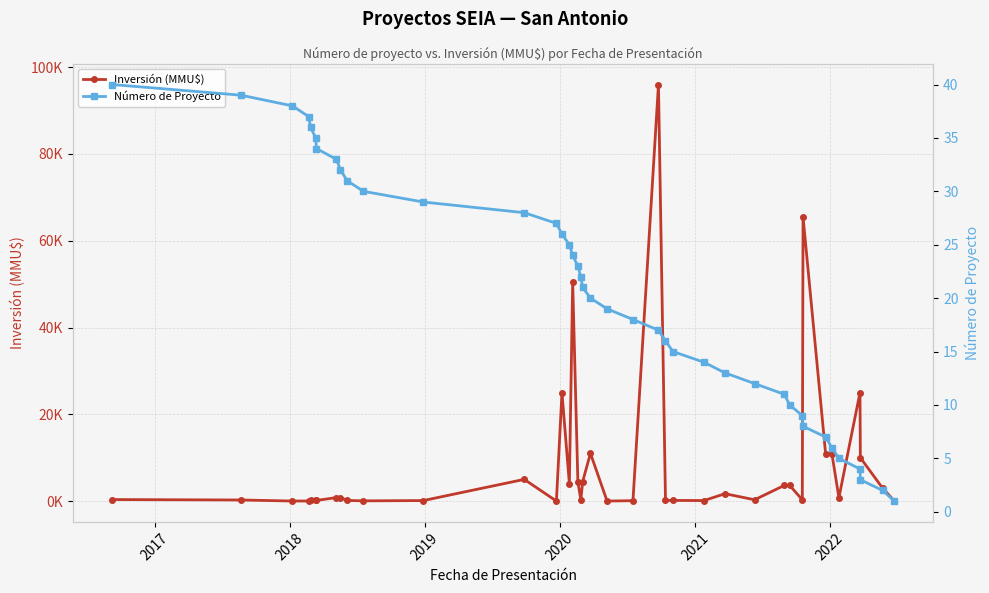

Does the chart have visible grid lines?

Yes